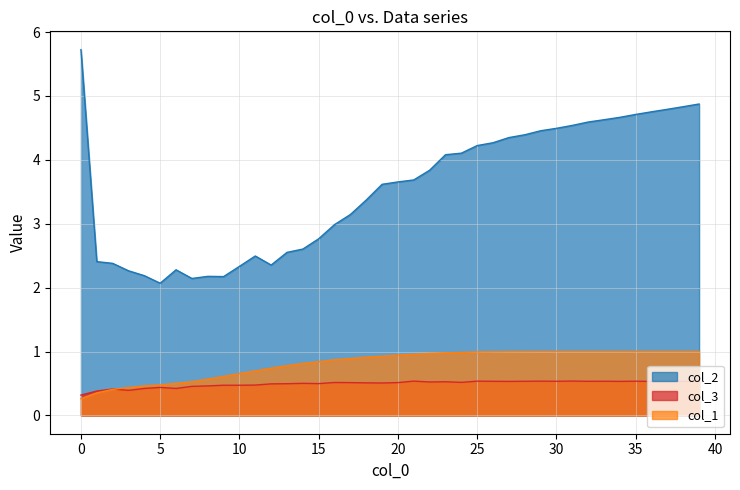

Is the value of col_3 at 21 greater than the value of col_1 at 22?

No